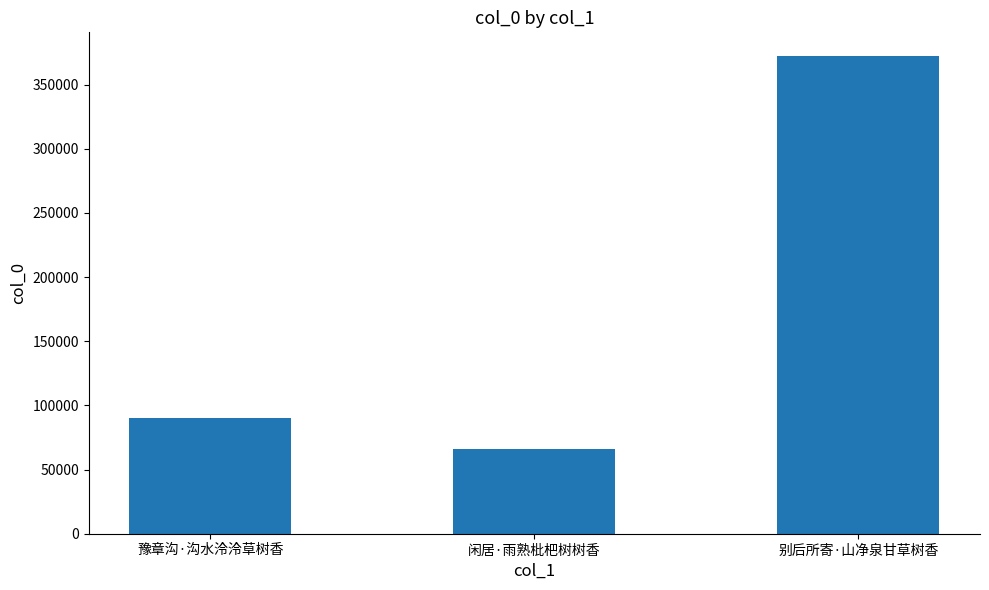

Where is the data nearest to the value 218914?

豫章沟·沟水泠泠草树香